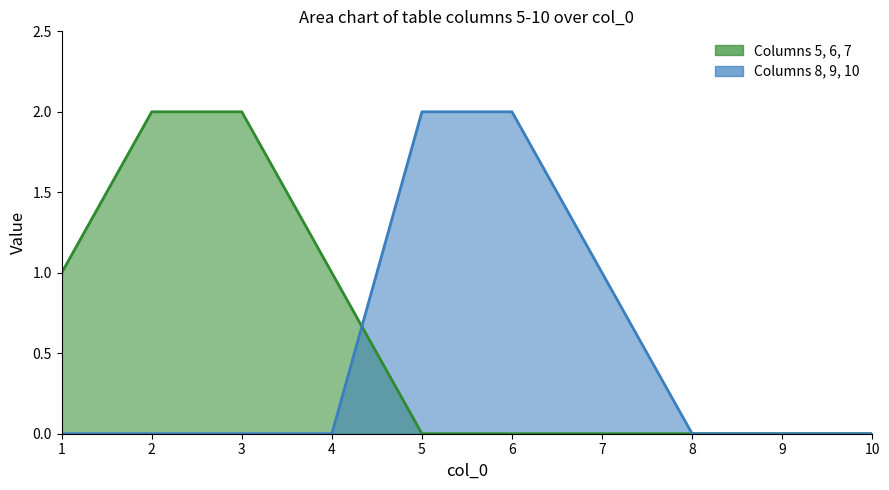

How many 6 values are between 0 and 1?

10